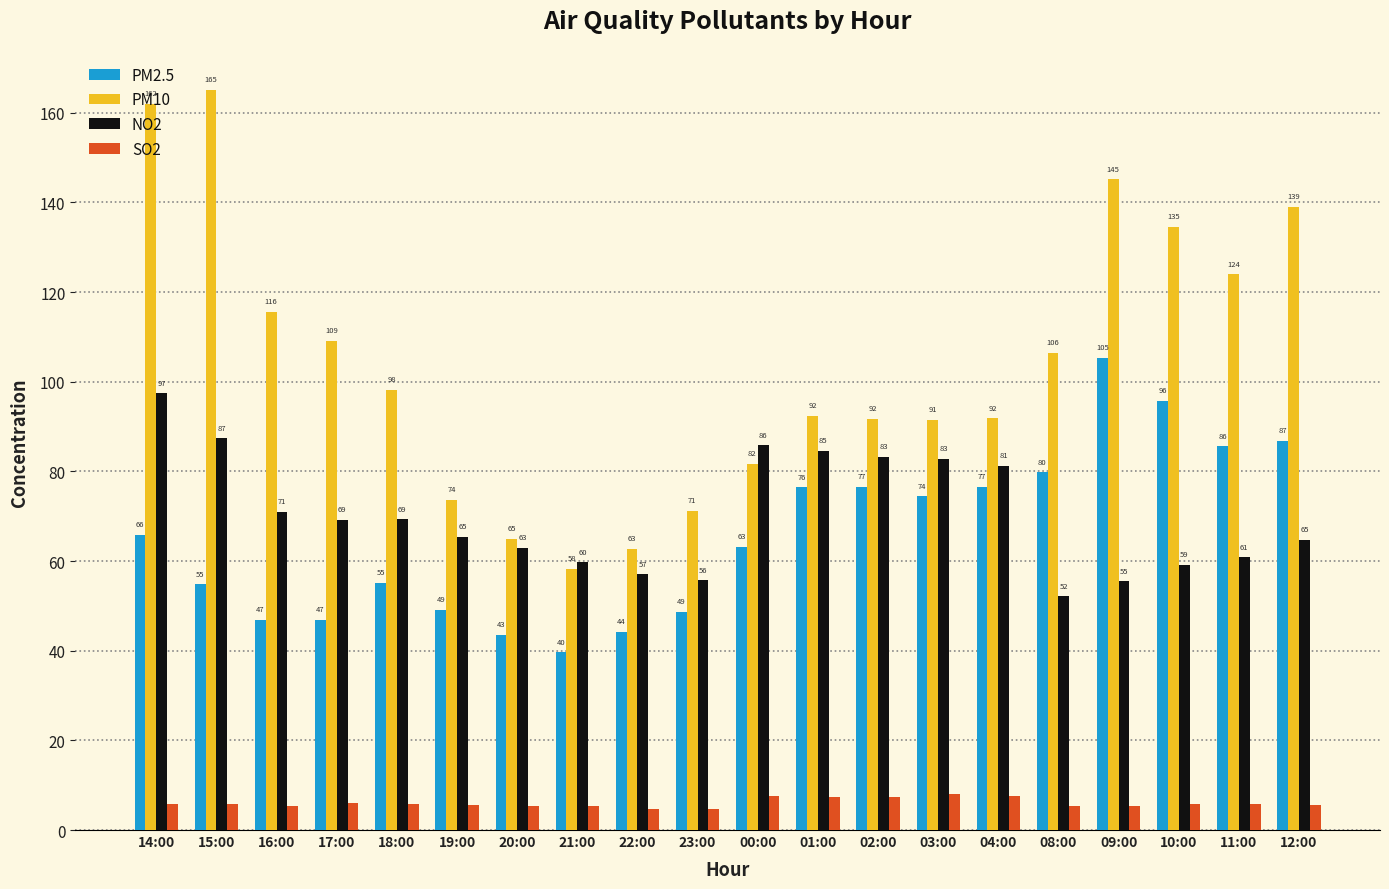

Which series has the largest range (max minus min)?

PM10